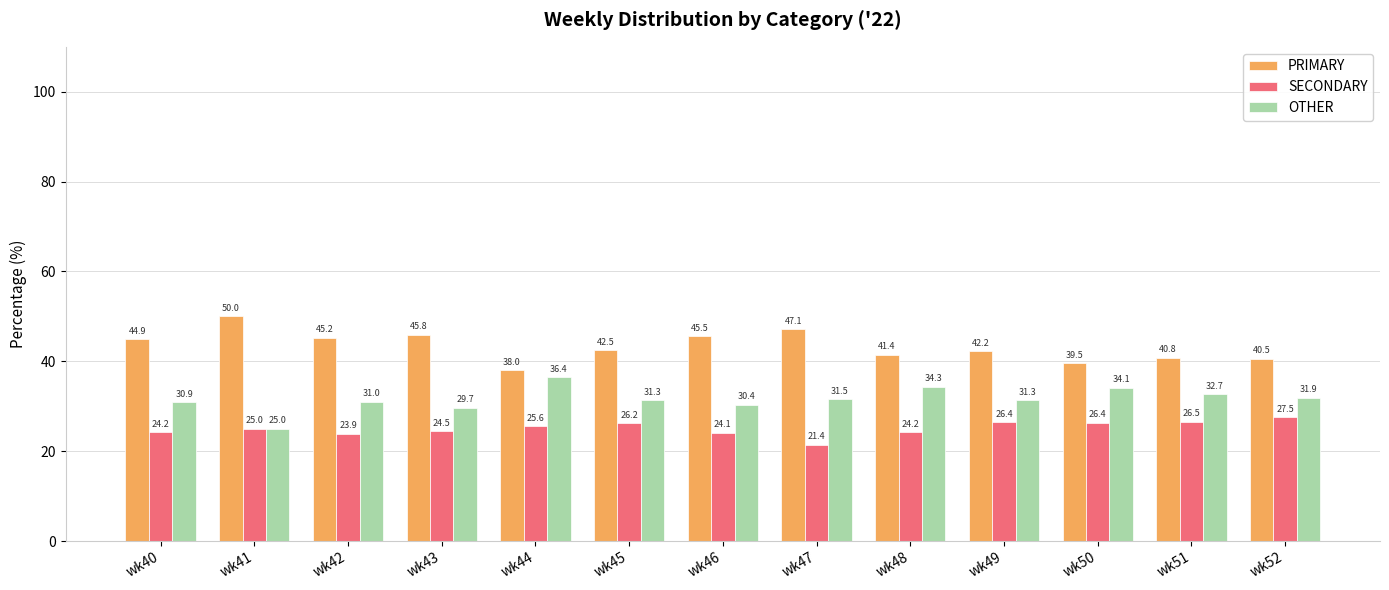

How many values in the OTHER series exceed 31?

8